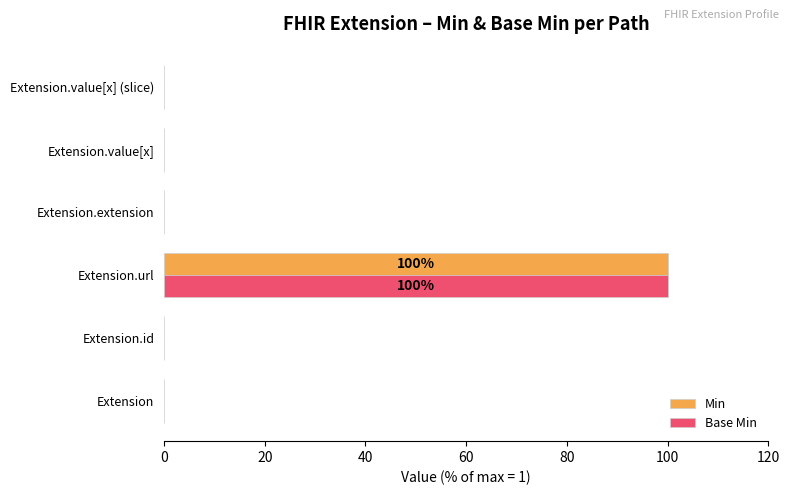

At which category is the sum across all series the highest?

Extension.url